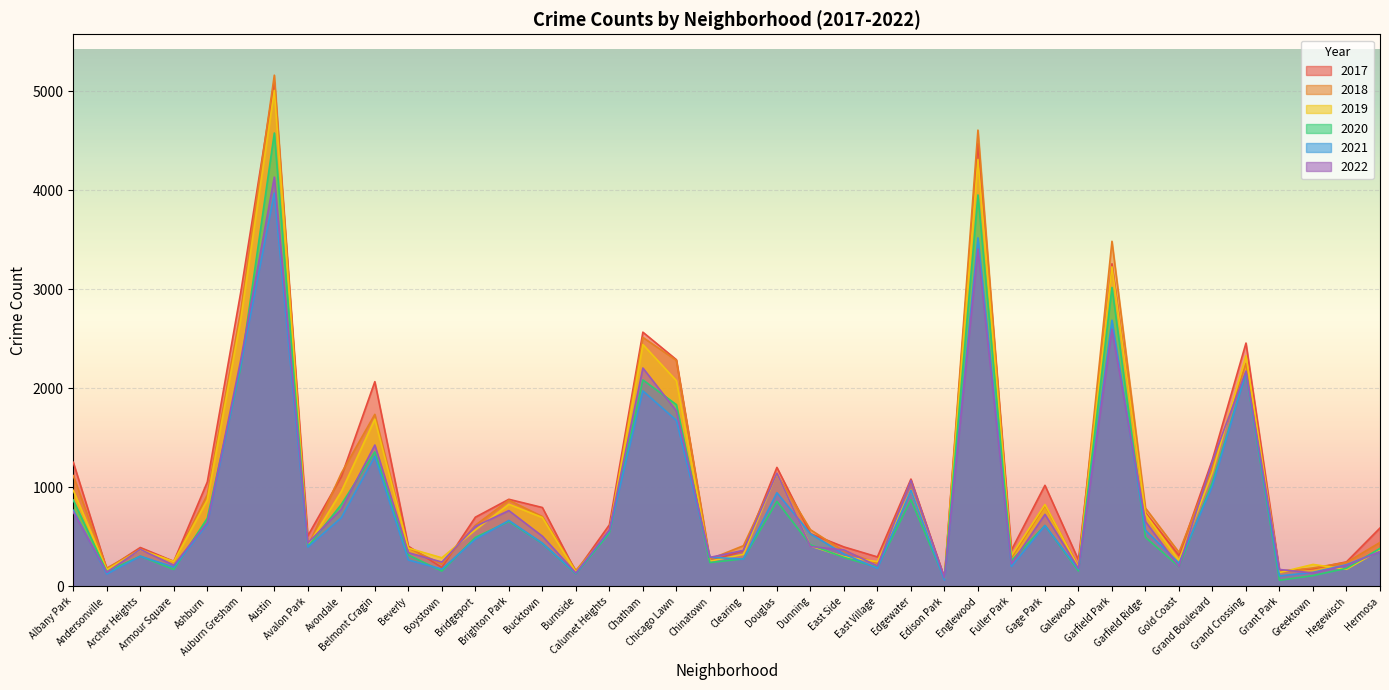

At which label is 2018 closest to 2618?

Chatham